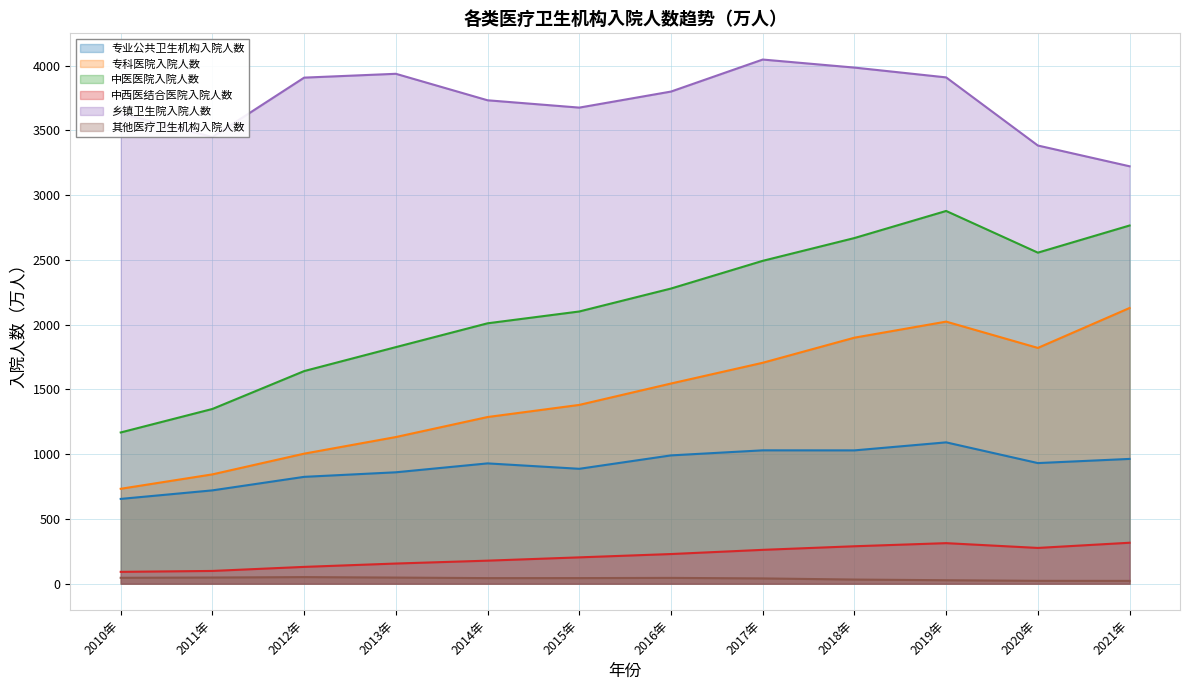

How many lines are shown in the chart?

6